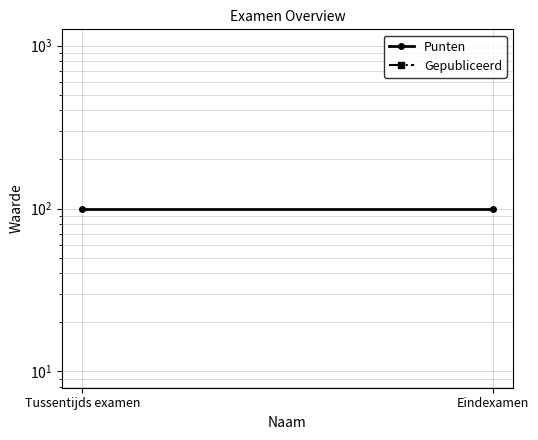

Which has a higher value, Tussentijds examen or Eindexamen?

Tussentijds examen